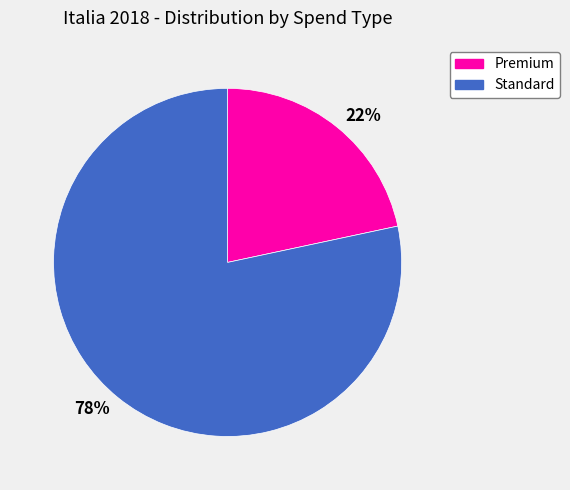

Rank the categories by value from lowest to highest.

22%, 78%